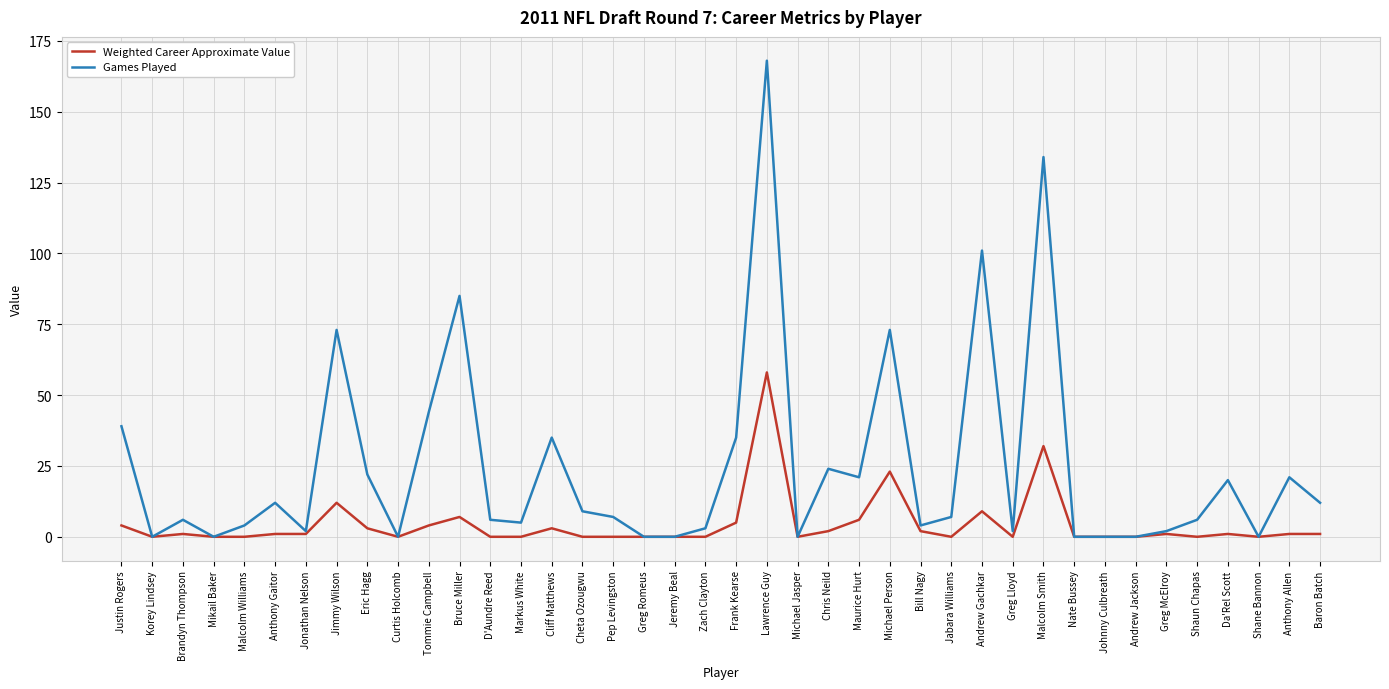

Reading left to right, what are all the values shown in this chart?

Weighted Career Approximate Value: 4	0	1	0	0	1	1	12	3	0	4	7	0	0	3	0	0	0	0	0	5	58	0	2	6	23	2	0	9	0	32	0	0	0	1	0	1	0	1	1
Games Played: 39	0	6	0	4	12	2	73	22	0	44	85	6	5	35	9	7	0	0	3	35	168	0	24	21	73	4	7	101	2	134	0	0	0	2	6	20	0	21	12